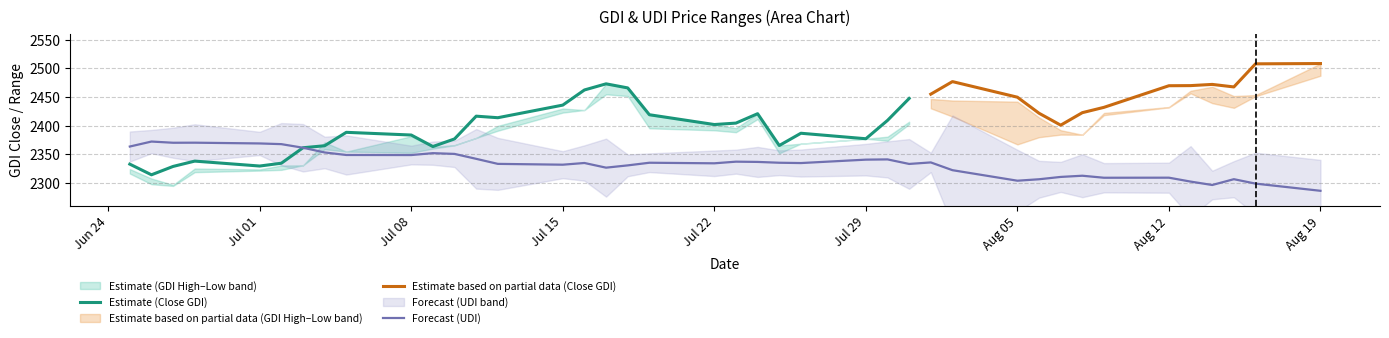

What is the minimum value for Estimate (Close GDI)?

2314.4